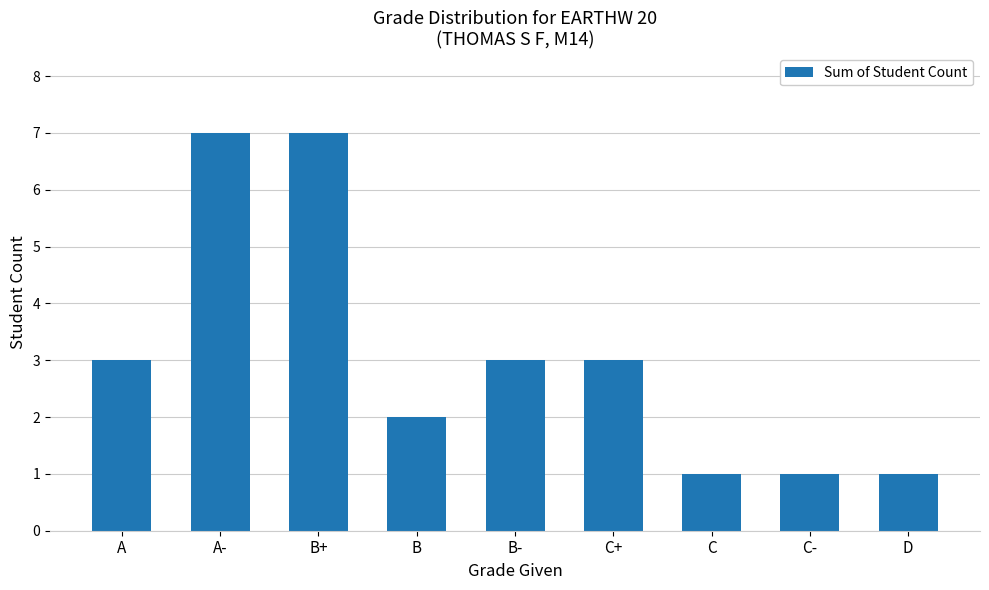

What is the change in value from B- to C-?

-2